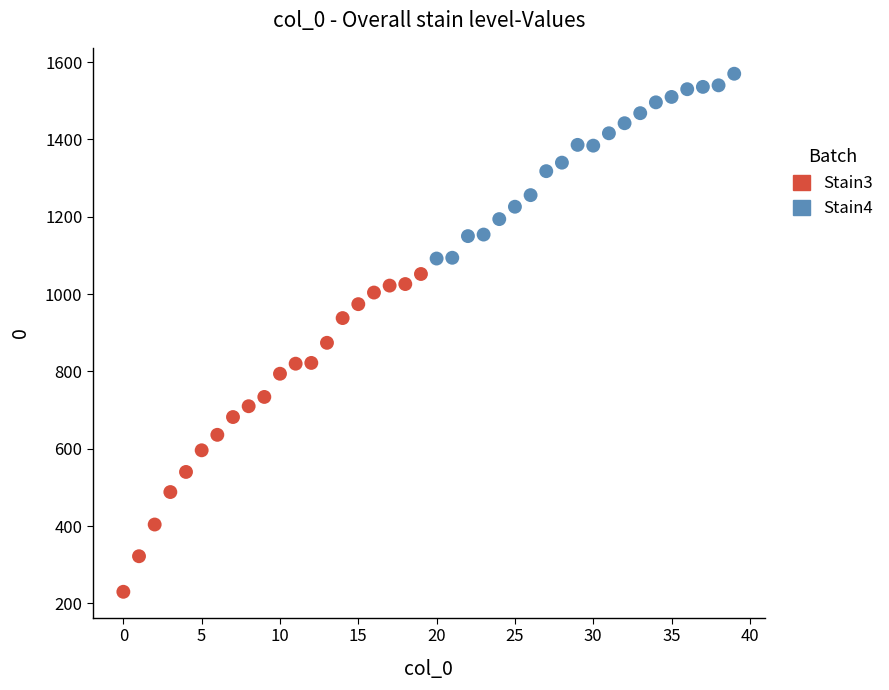

Which series reaches the maximum Y coordinate?

Stain4